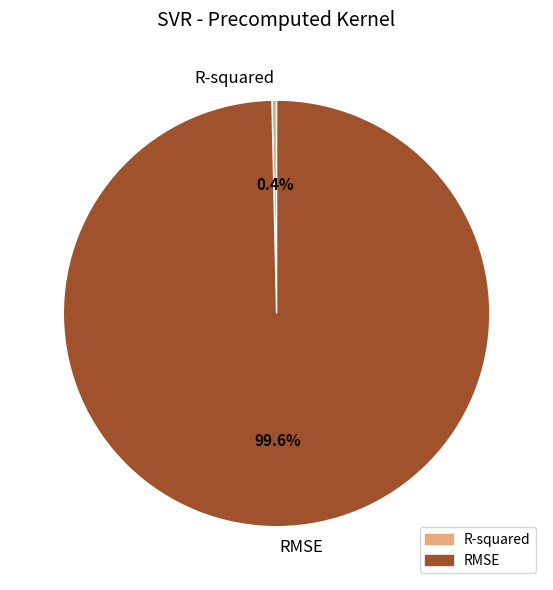

How many slices are in this pie chart?

2